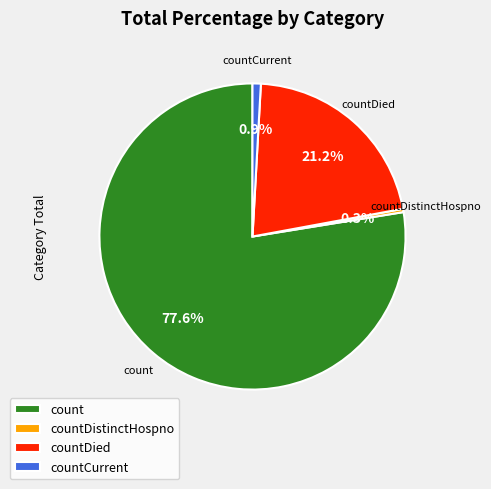

Which category has the smallest portion of the pie?

countDistinctHospno